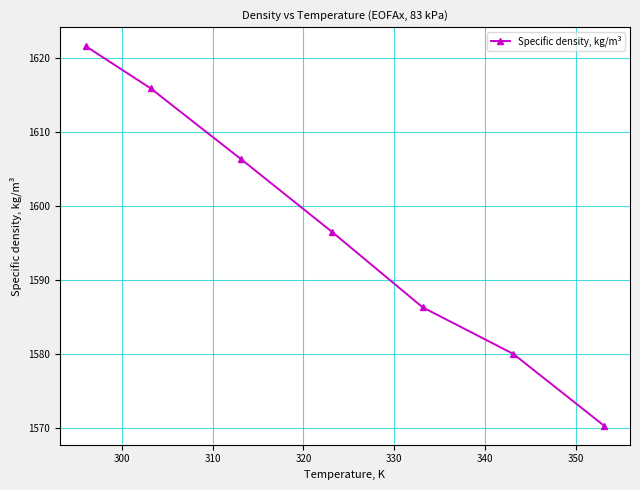

What is the maximum value shown in the chart?

1621.6